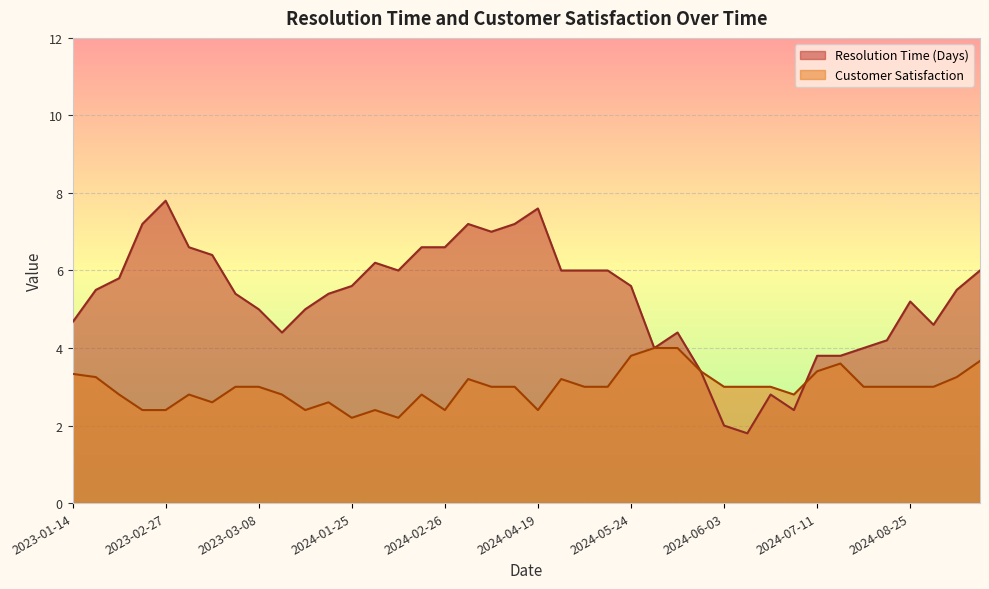

Which series has the widest spread of values?

Resolution Time (Days)